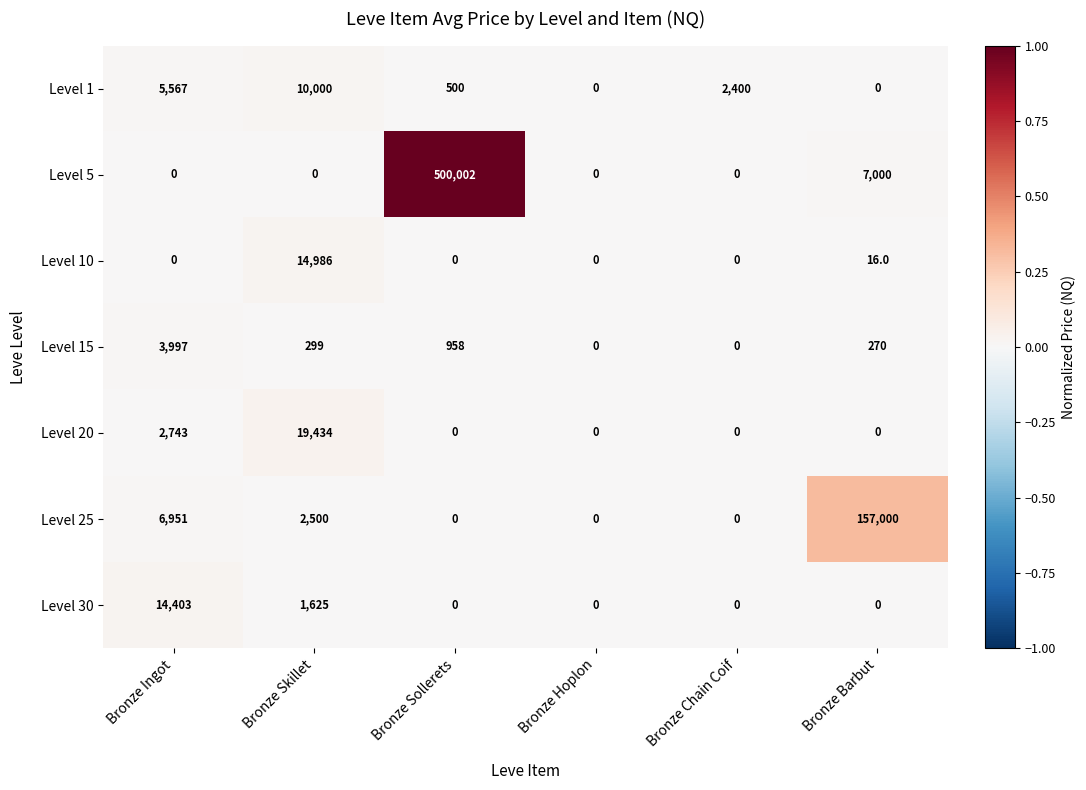

Which series has the largest range (max minus min)?

Level 5